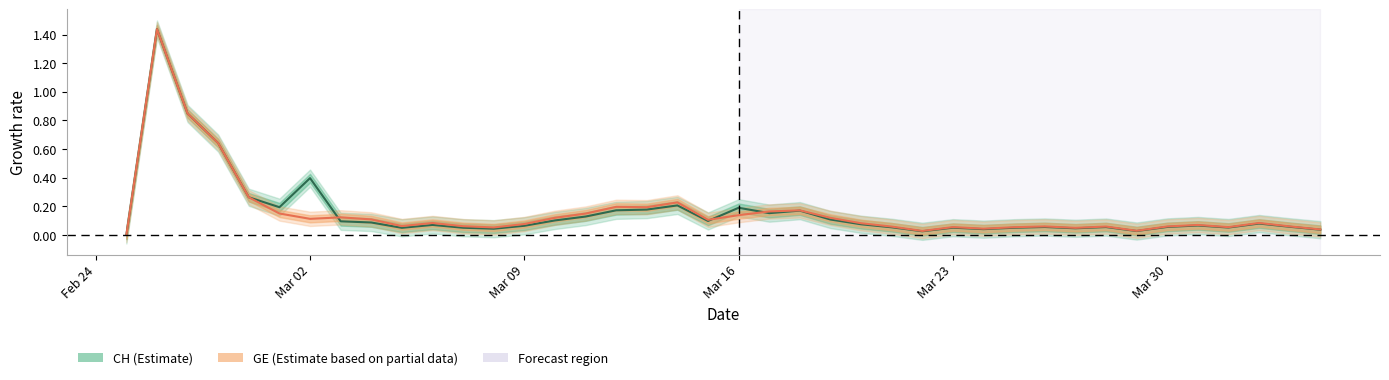

What value does the GE growth rate series have at Mar 02?

0.1